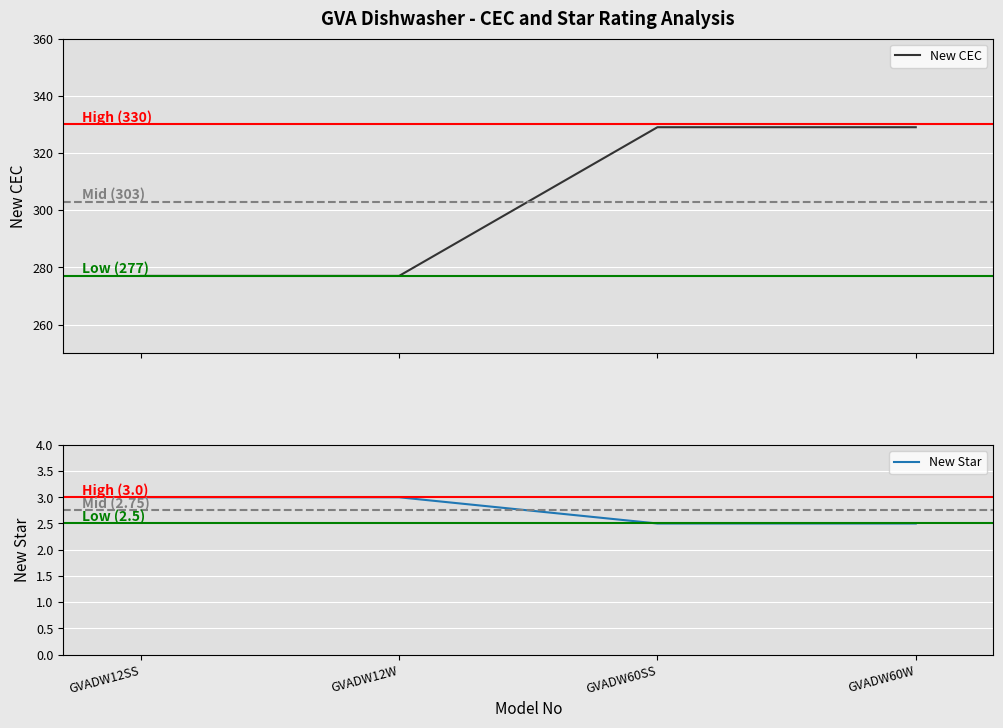

What are all the series names shown in the legend?

New CEC, New Star